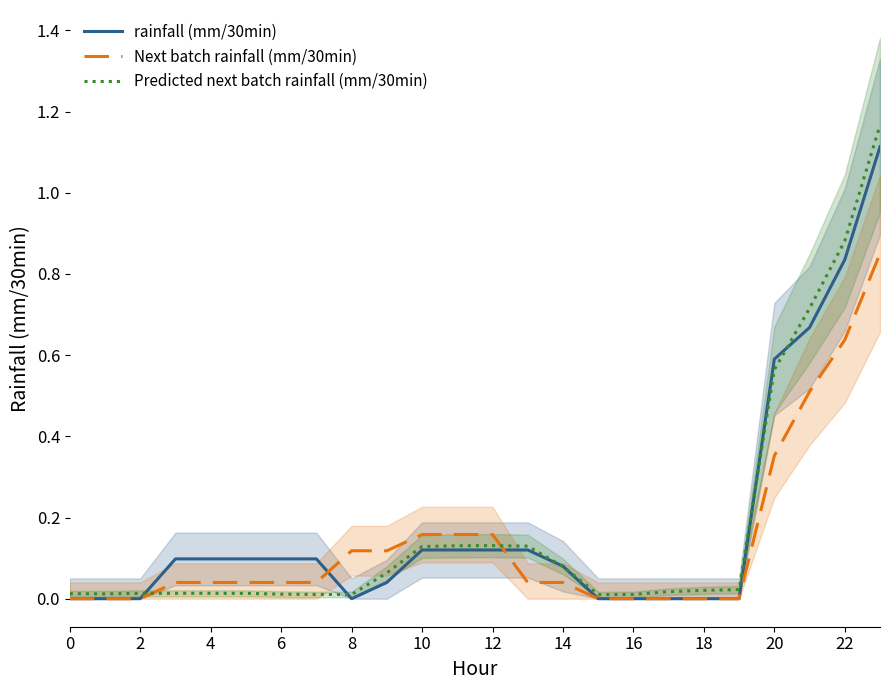

How many interior local valleys does the rainfall (mm/30min) series have?

1